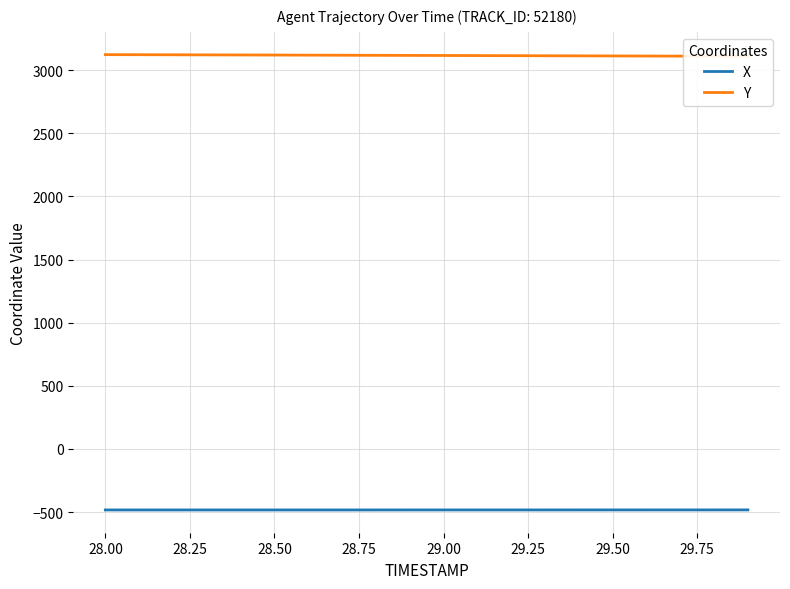

What is the maximum value for Y?

3121.8